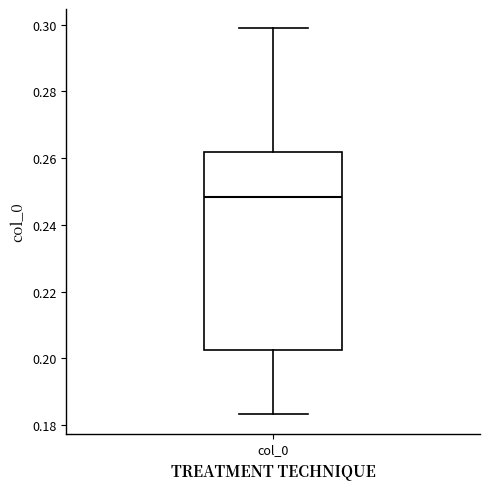

Read this box plot against the y-axis: the position of the median line, the range covered by the box, and the ends of both whiskers. The values are not printed on the chart, so give them approximately, as read against the axis.

median 0.248, box 0.202 to 0.262, whiskers 0.184 to 0.298